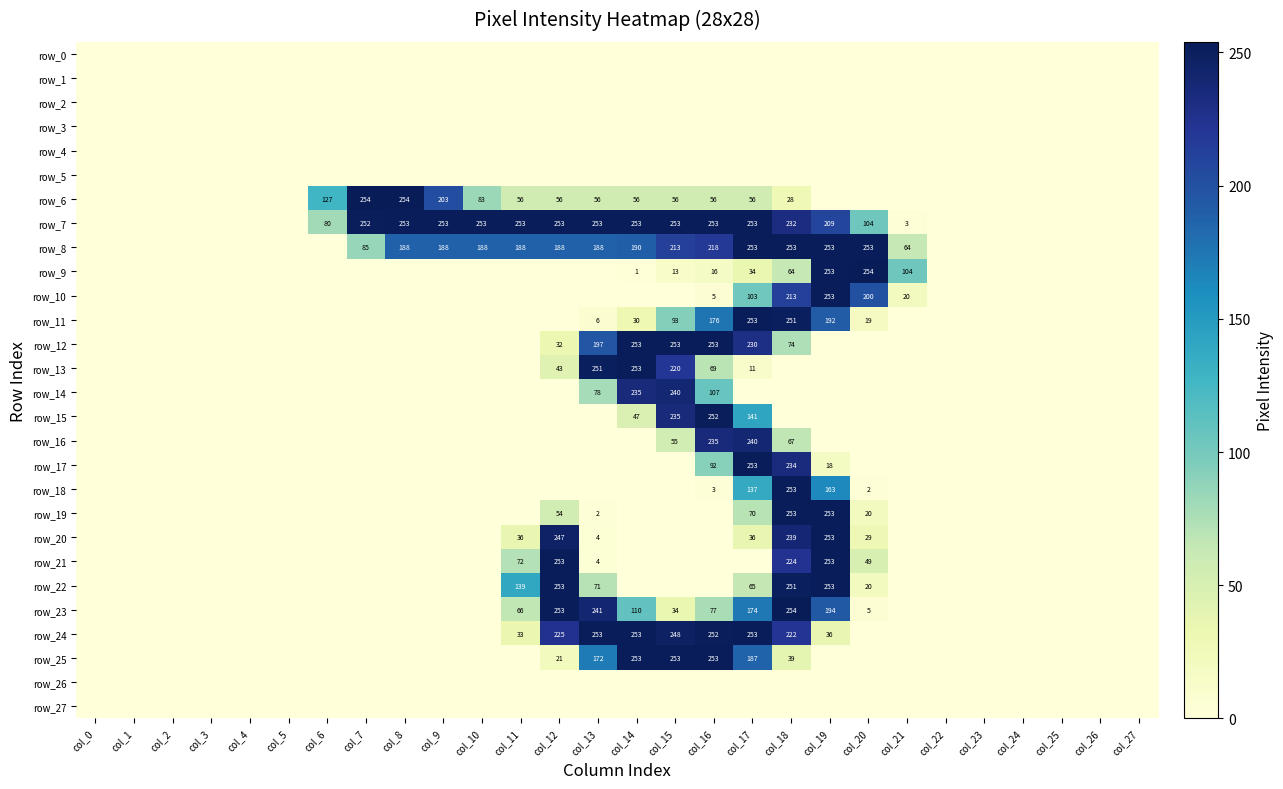

What is the sum of the row_7 values at col_3 and col_7?

252